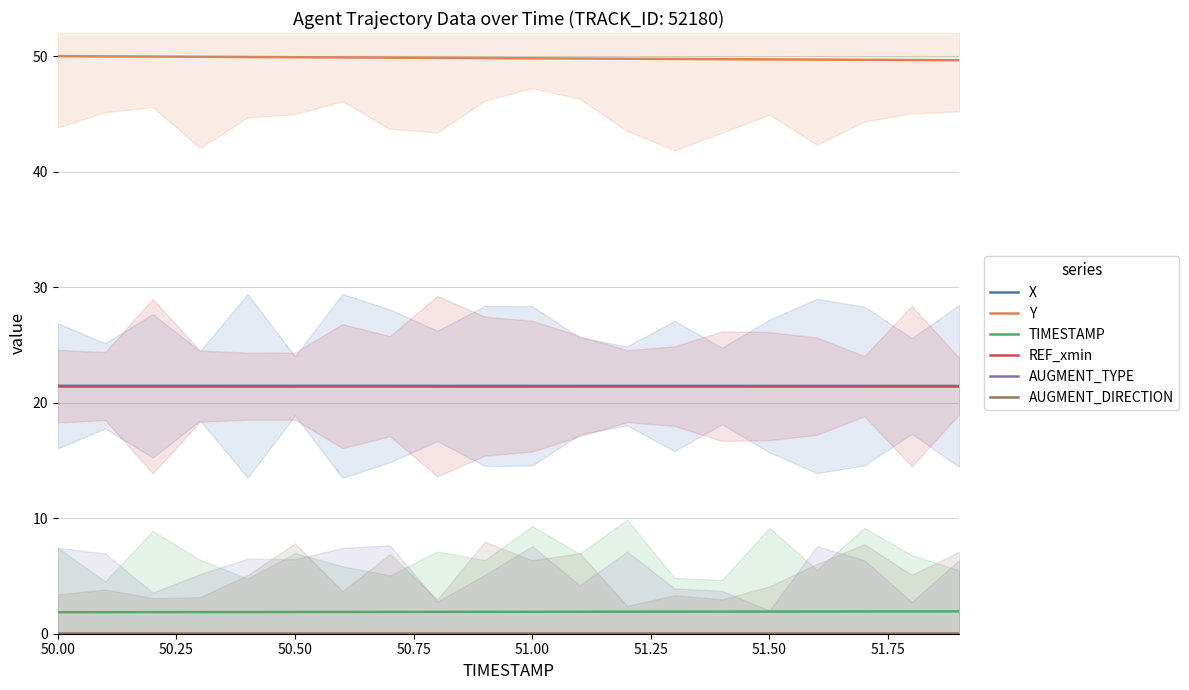

Reading left to right, list all the values displayed in this chart.

X: 21.5	21.5	21.5	21.5	21.5	21.5	21.5	21.5	21.5	21.5	21.5	21.5	21.5	21.5	21.4	21.4	21.4	21.4	21.4	21.4
Y: 50.0	50.0	50.0	49.9	49.9	49.9	49.9	49.9	49.8	49.8	49.8	49.8	49.8	49.8	49.7	49.7	49.7	49.7	49.7	49.6
TIMESTAMP: 1.9	1.9	1.9	1.9	1.9	1.9	1.9	1.9	1.9	1.9	1.9	1.9	1.9	1.9	1.9	1.9	1.9	1.9	1.9	1.9
REF_xmin: 21.4	21.4	21.4	21.4	21.4	21.4	21.4	21.4	21.4	21.4	21.4	21.4	21.4	21.4	21.4	21.4	21.4	21.4	21.4	21.4
AUGMENT_TYPE: 0.0	0.0	0.0	0.0	0.0	0.0	0.0	0.0	0.0	0.0	0.0	0.0	0.0	0.0	0.0	0.0	0.0	0.0	0.0	0.0
AUGMENT_DIRECTION: 0.0	0.0	0.0	0.0	0.0	0.0	0.0	0.0	0.0	0.0	0.0	0.0	0.0	0.0	0.0	0.0	0.0	0.0	0.0	0.0